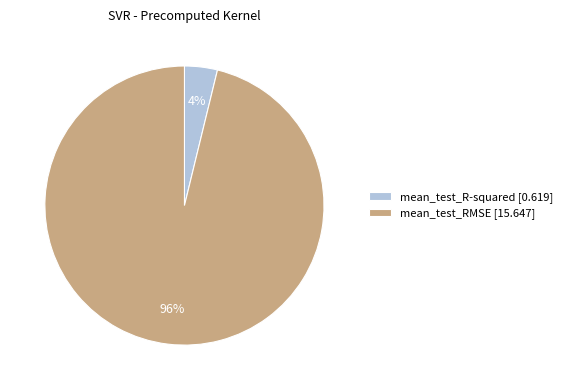

How many slices are in this pie chart?

2